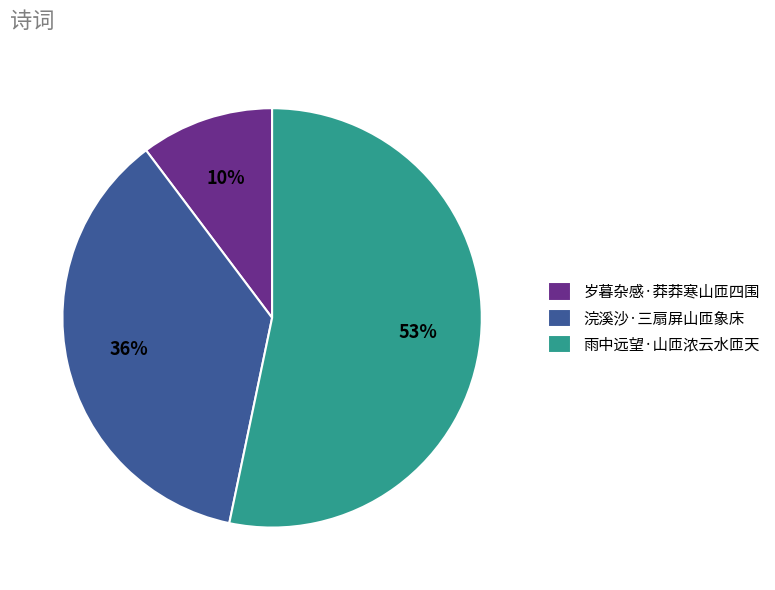

To the nearest percent, what portion does 岁暮杂感·莽莽寒山匝四围 represent?

10%